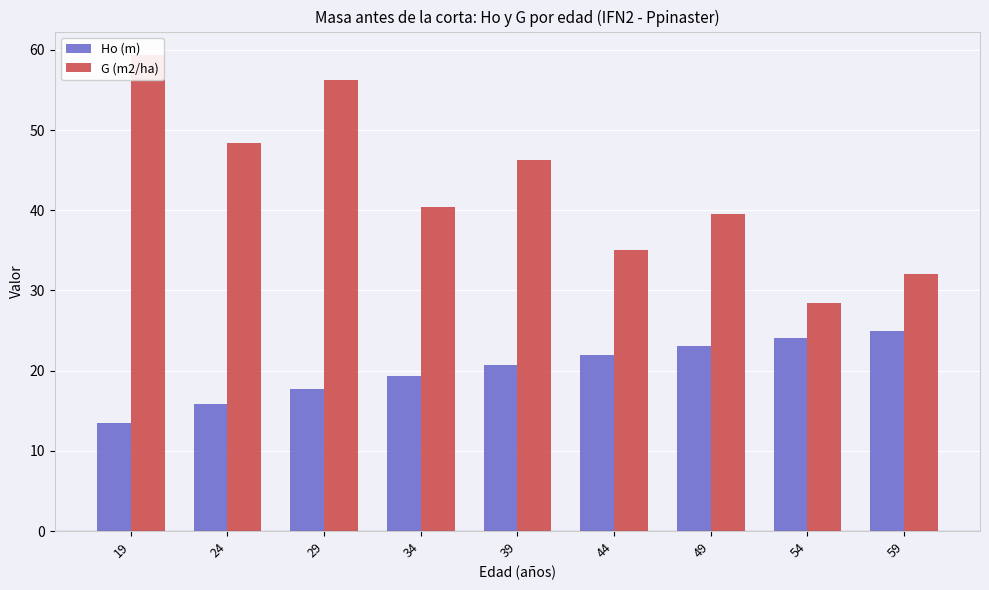

What are all the series names shown in the legend?

Ho (m), G (m2/ha)